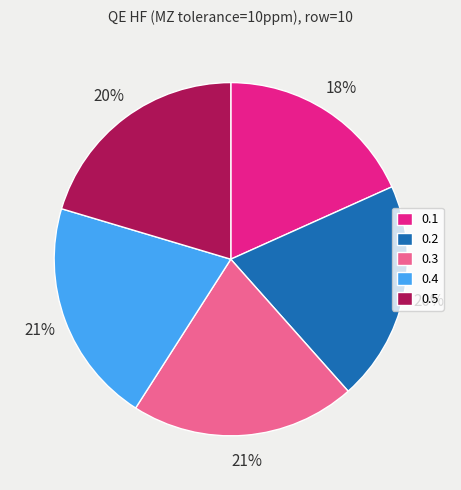

Does 0.3 account for over 50% of the chart?

No